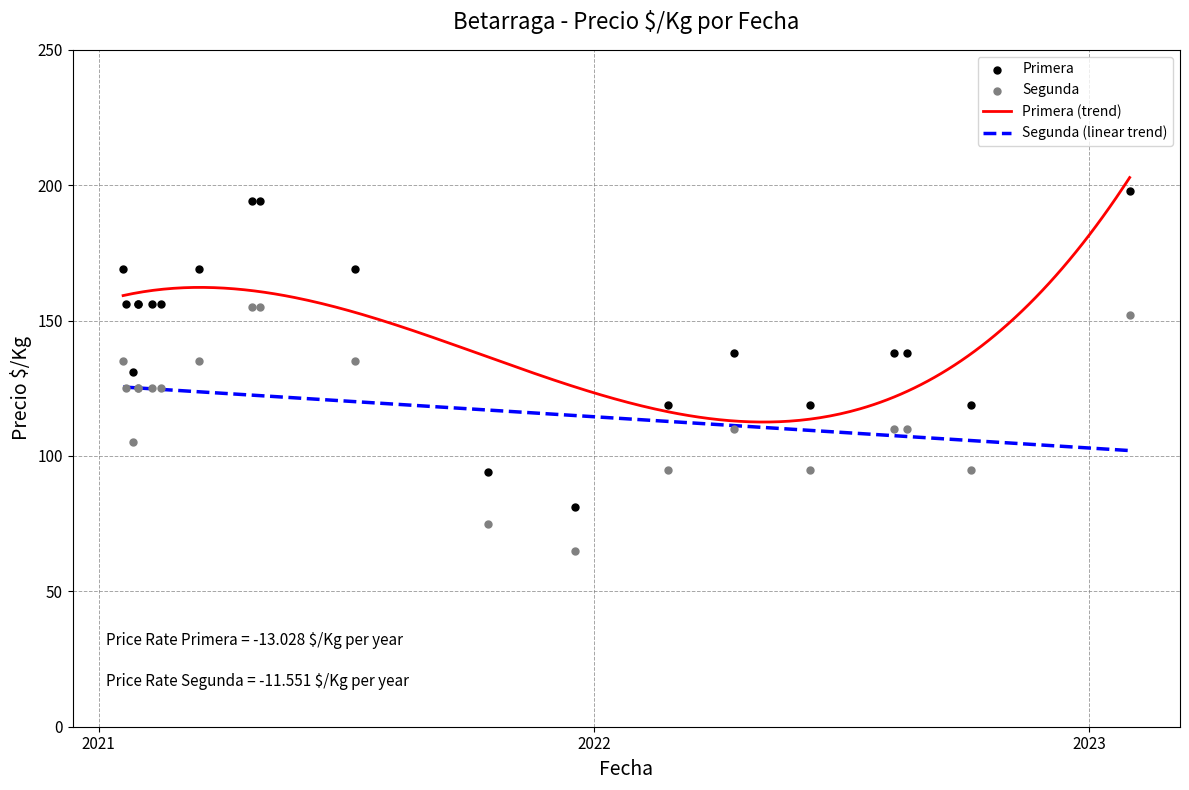

What is the maximum value for Segunda (linear trend)?

125.5